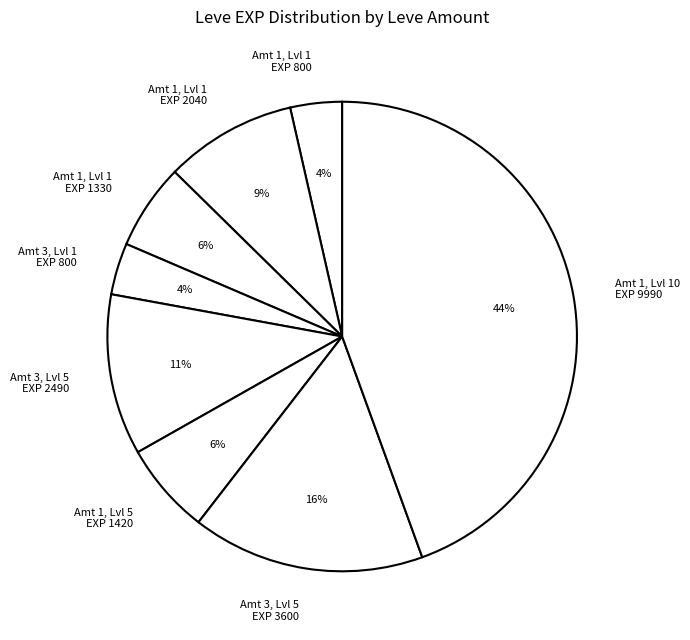

To the nearest percent, what percentage of the pie is Amt 3, Lvl 5 EXP 3600?

16%